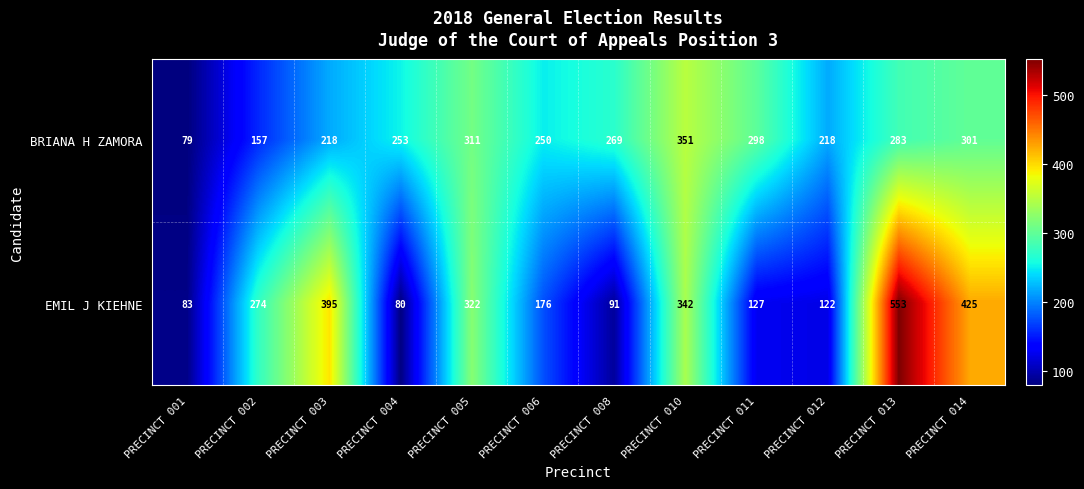

At which category does the chart reach its minimum across all series?

PRECINCT 001